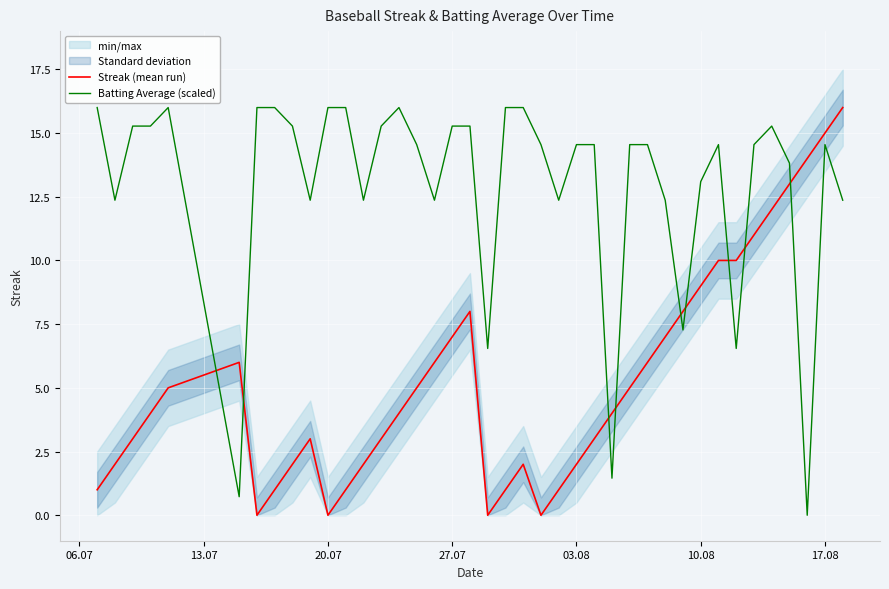

What is the greatest value displayed?

16.0